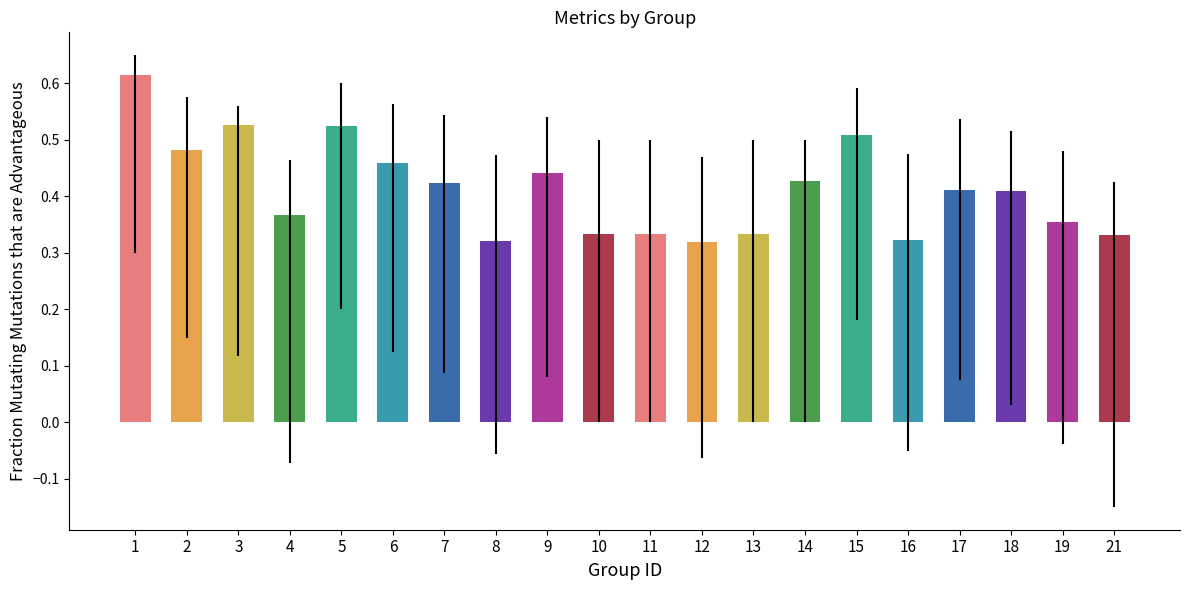

How many groups of bars are there?

20